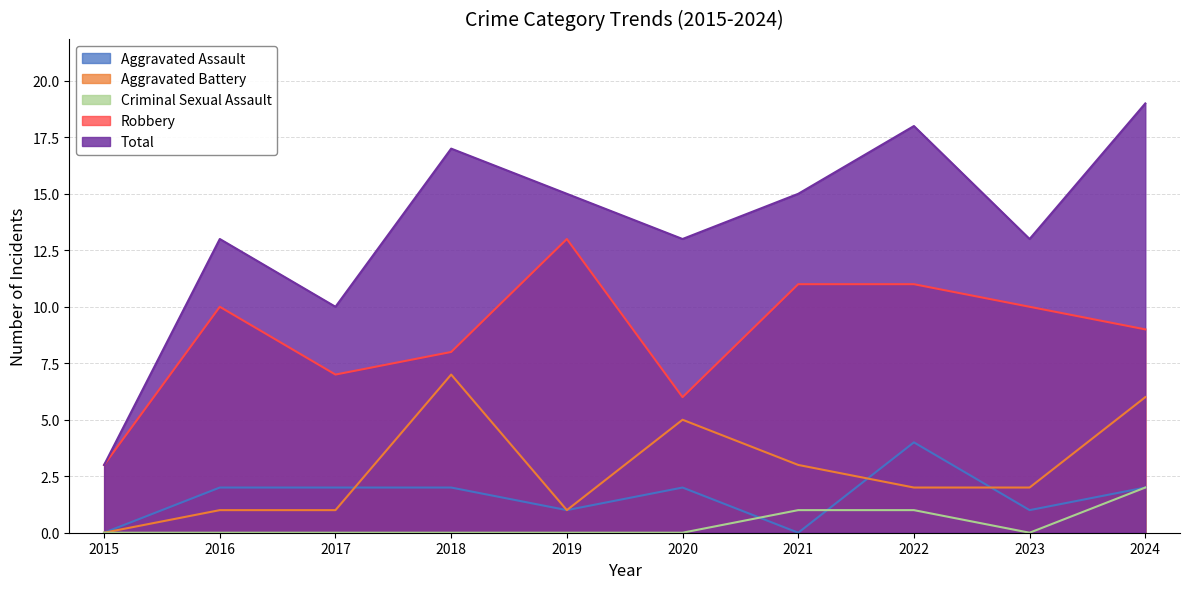

List the labels in order of Aggravated Assault value, largest first.

2022, 2016, 2017, 2018, 2020, 2024, 2019, 2023, 2015, 2021